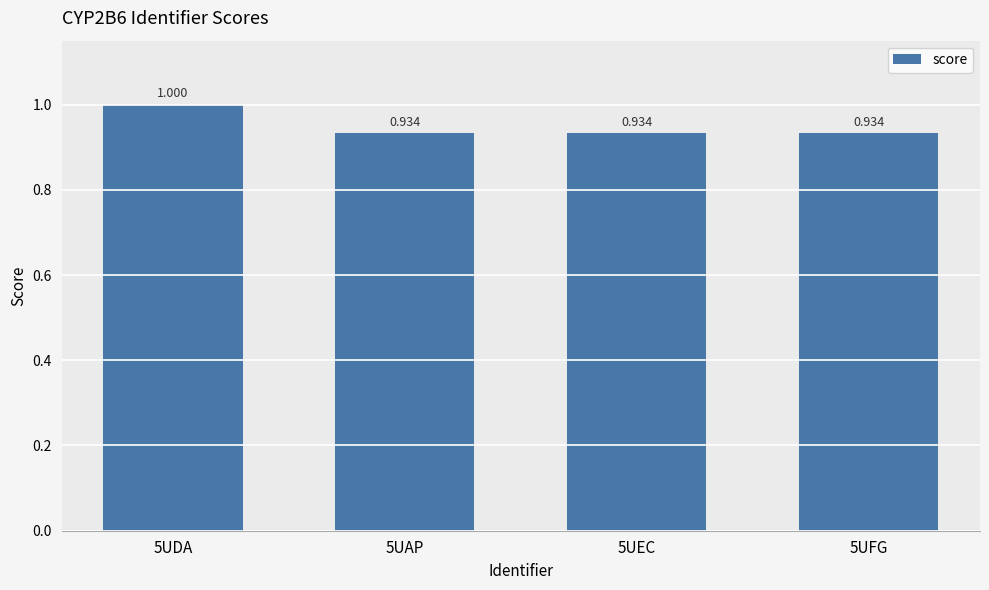

What is the difference between the values at 5UDA and 5UAP?

0.1